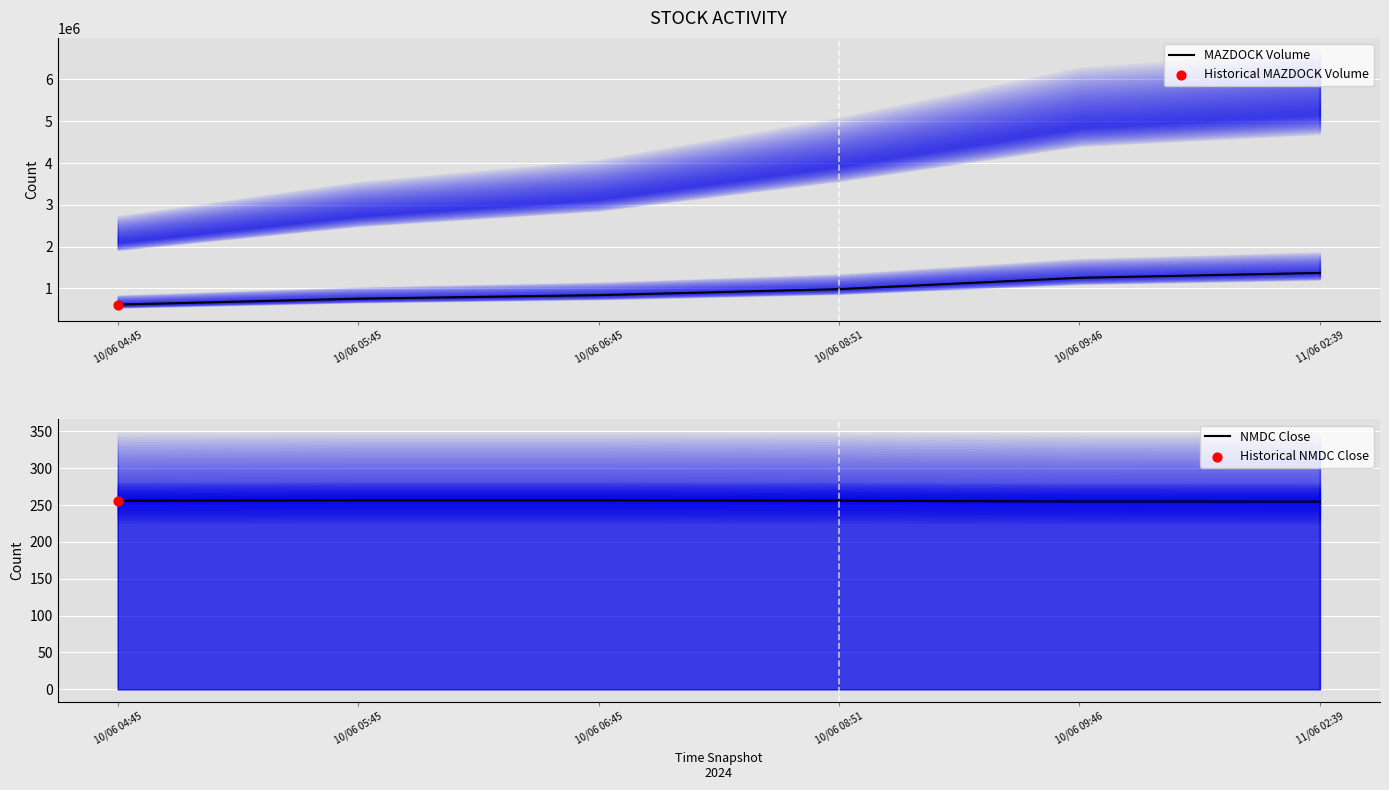

What is the total value across all series at 10/06 05:45?

756710.5